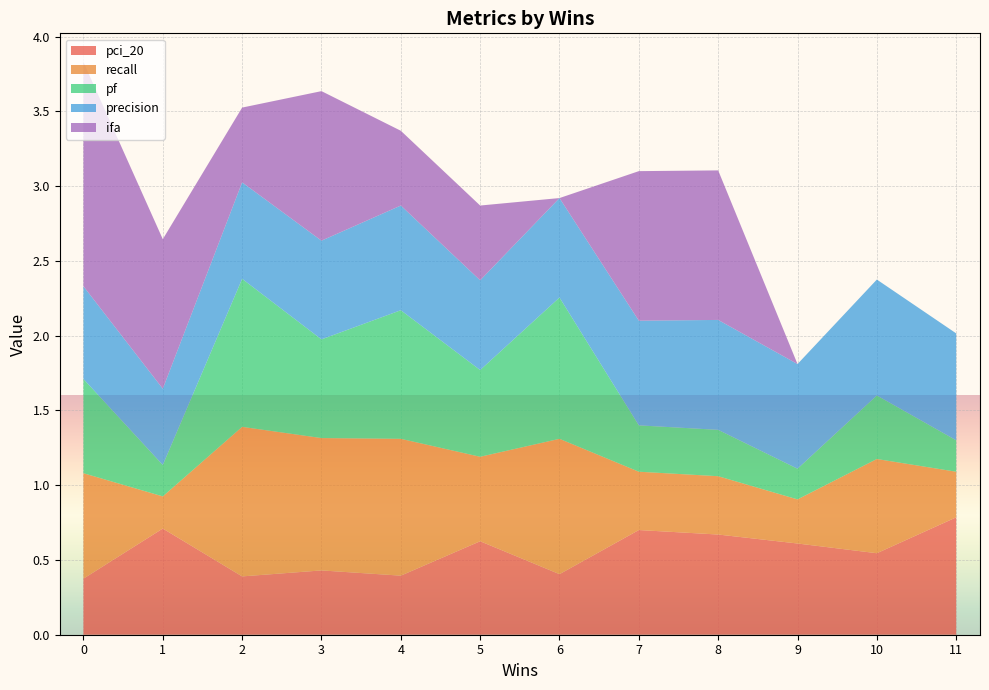

What is the lowest value of the pci_20 series?

0.4